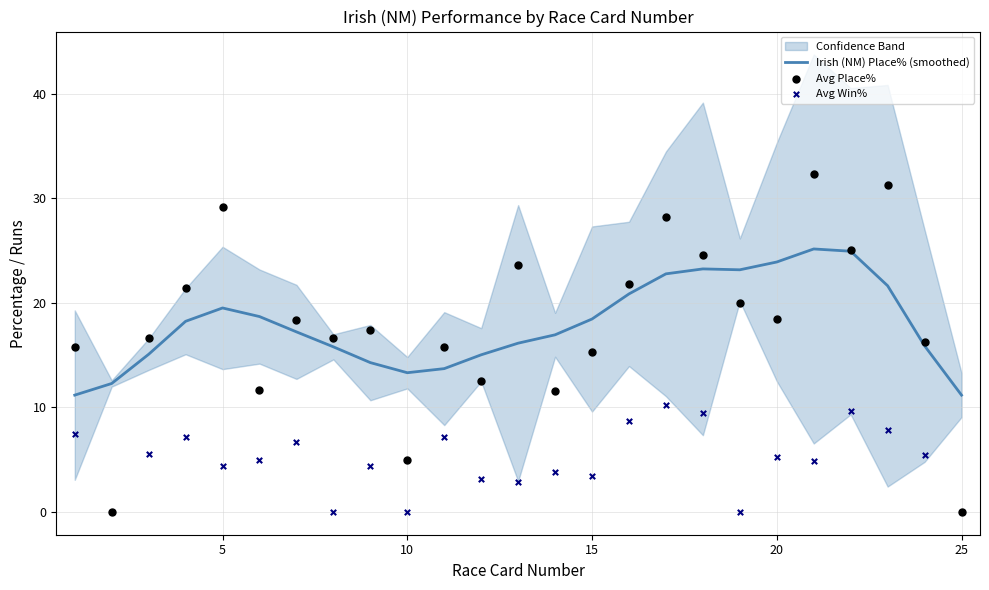

What is the maximum value for Irish (NM) Place% (smoothed)?

25.1